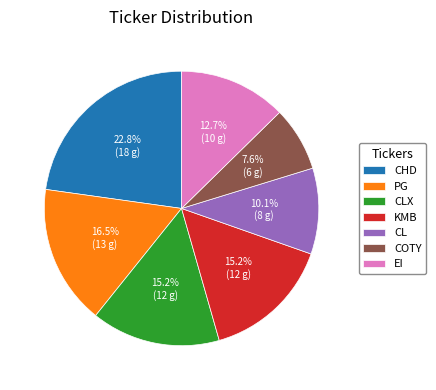

Combined, do PG and CL account for over 50%?

No